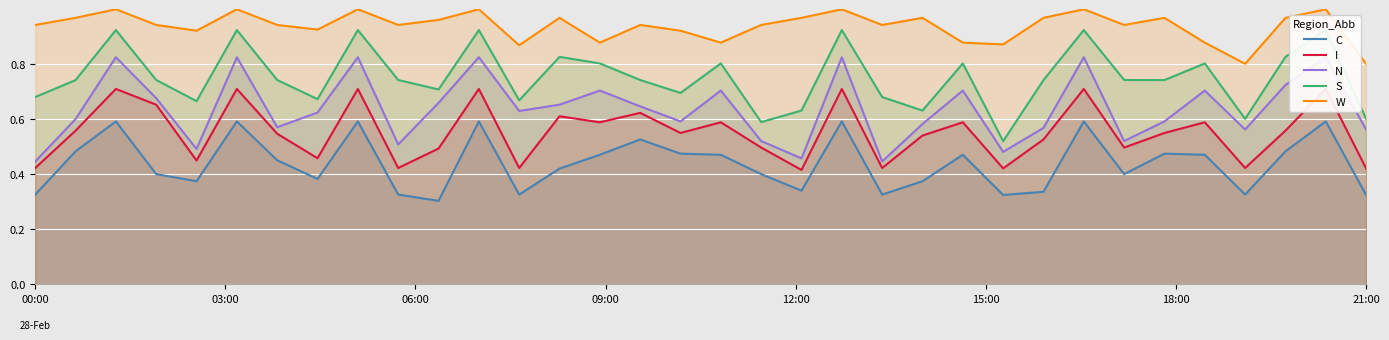

True or false: C and W cross at least once.

False